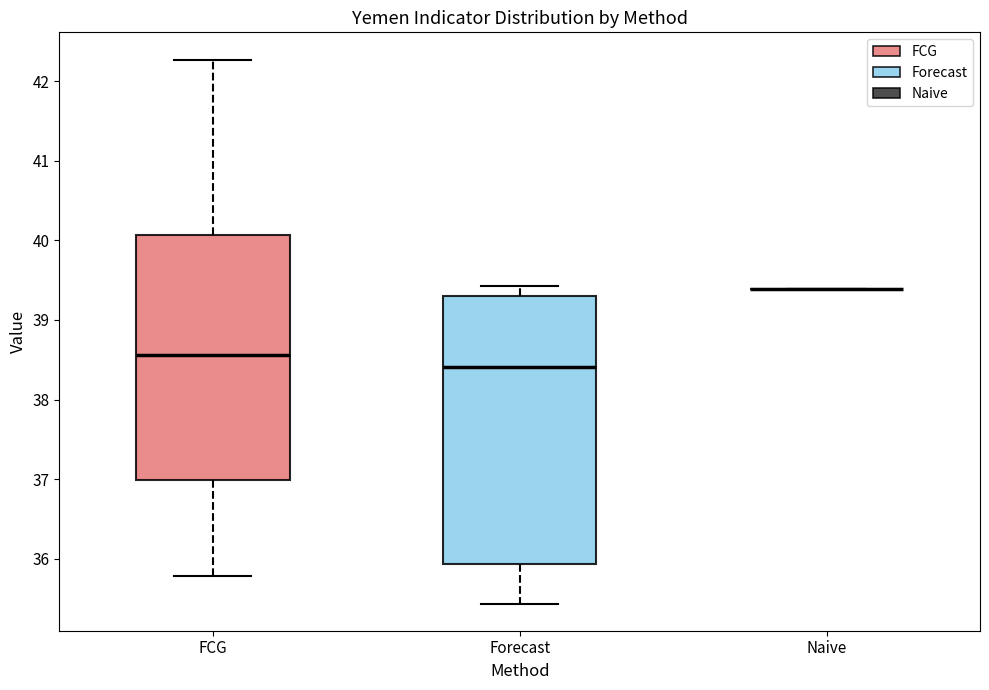

Where does the median line of the box for Forecast sit on the y-axis? The values are not printed on the chart, so give them approximately, as read against the axis.

38.4